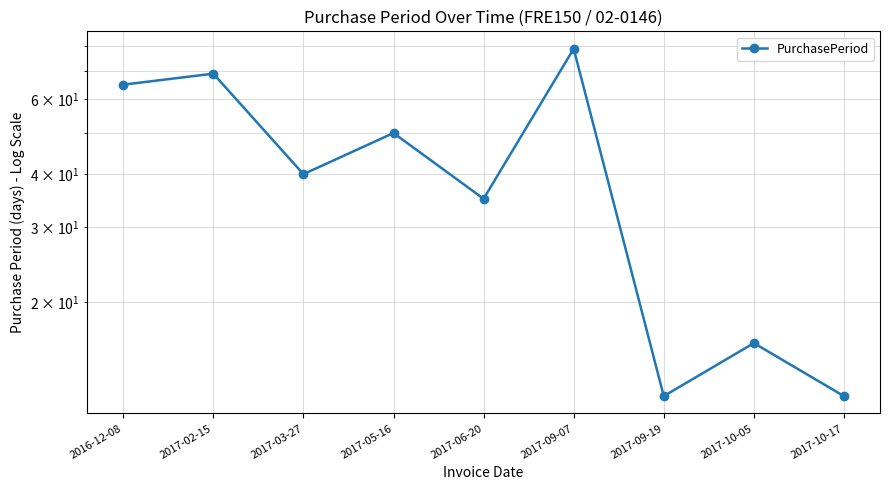

Is it true that the value at 2017-10-17 is 12?

True